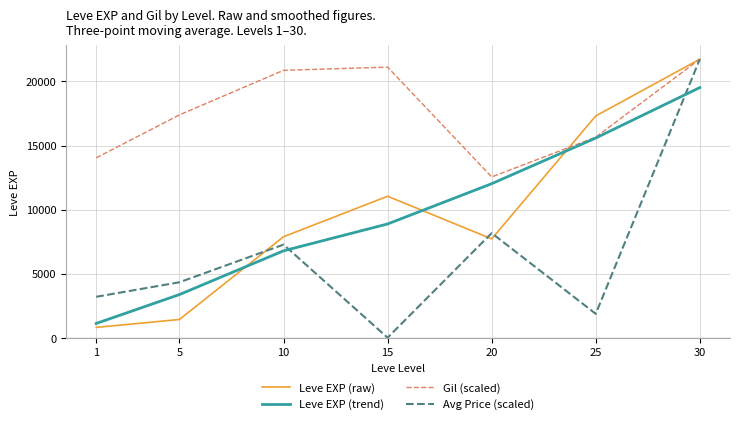

Reading left to right, extract all data points from this chart.

Leve EXP (raw): 800.0	1420.0	7880.0	11040.0	7710.0	17310.0	21740.0
Leve EXP (trend): 1110.0	3366.7	6780.0	8876.7	12020.0	15586.7	19525.0
Gil (scaled): 14037.8	17392.0	20870.4	21118.9	12547.1	15652.8	21740.0
Avg Price (scaled): 3192.0	4326.8	7265.7	0.0	8163.7	1861.3	21740.0